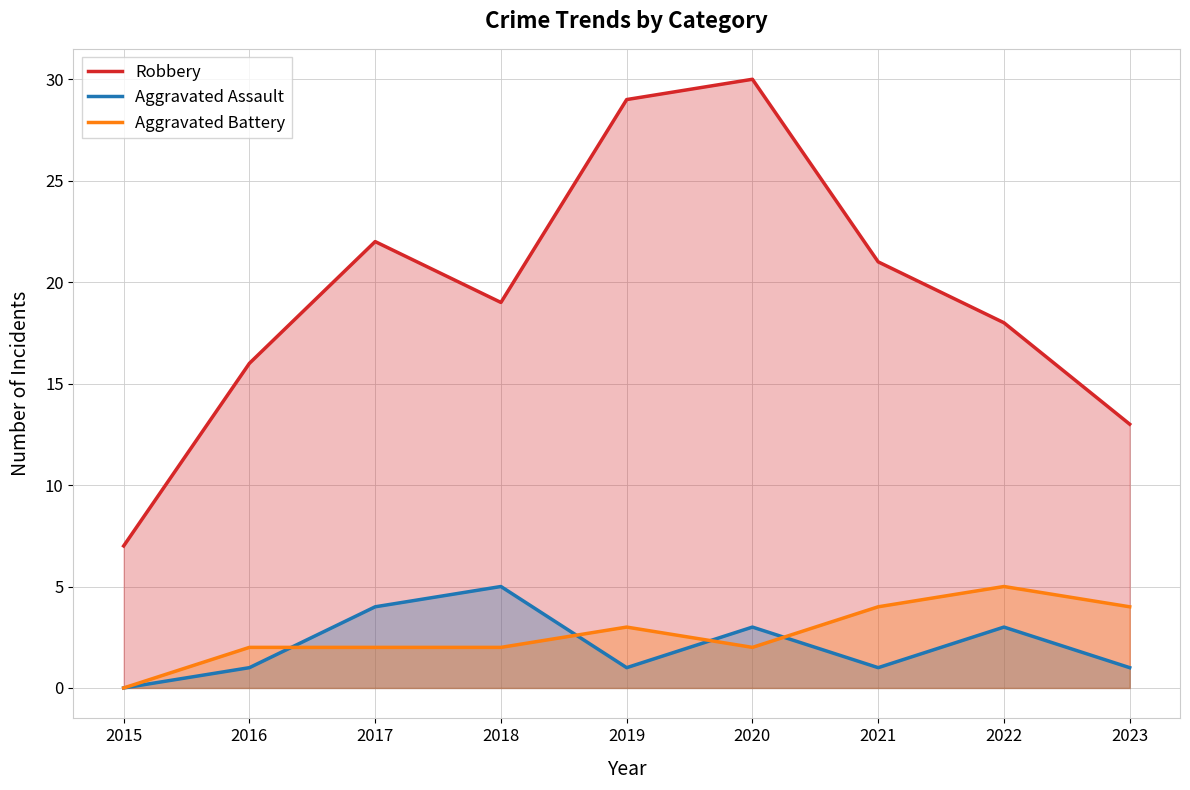

Reading left to right, list all the values displayed in this chart.

Robbery: 7	16	22	19	29	30	21	18	13
Aggravated Assault: 0	1	4	5	1	3	1	3	1
Aggravated Battery: 0	2	2	2	3	2	4	5	4